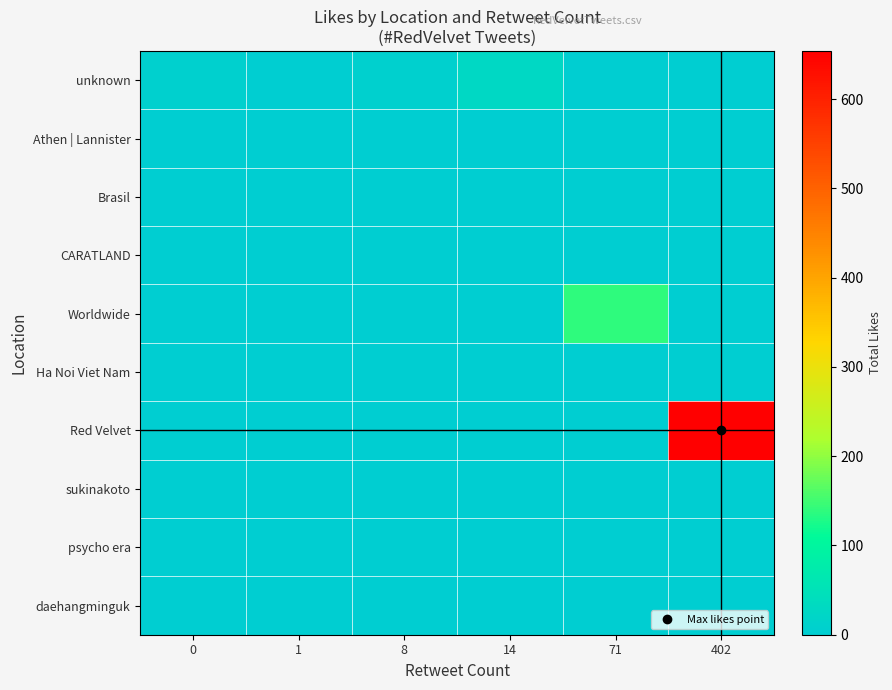

List the series in order of their peak value, lowest first.

Athen | Lannister, Brasil, CARATLAND, Ha Noi Viet Nam, sukinakoto, psycho era, daehangminguk, unknown, Worldwide, Red Velvet